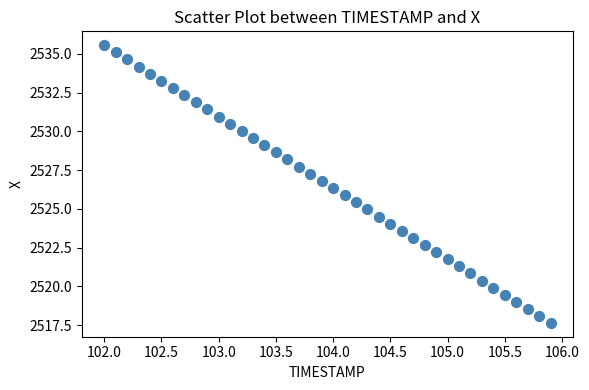

What is the range of X values (max minus min)?

3.9